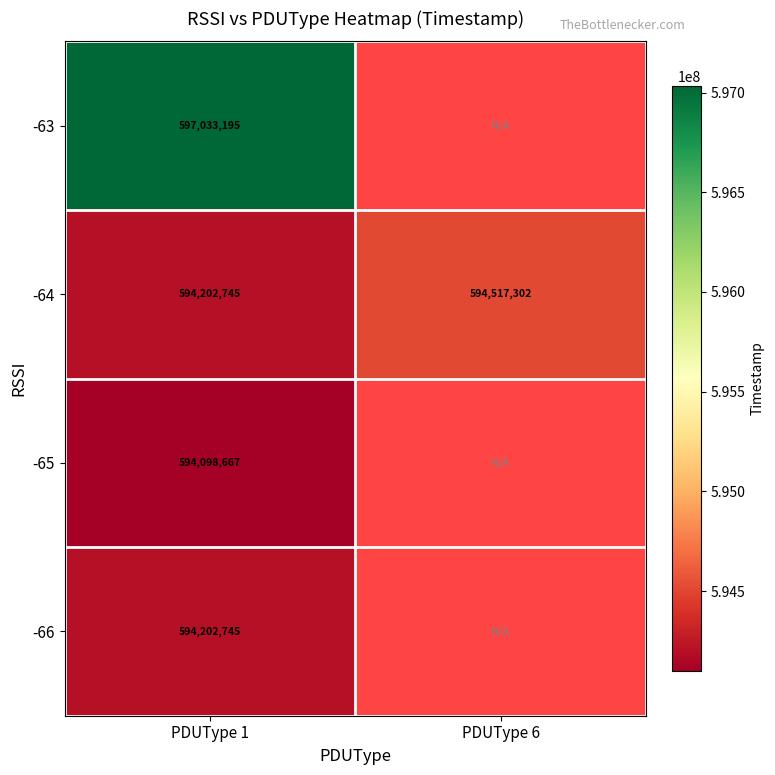

What is the difference between the maximum and minimum values in the -64 series?

314557